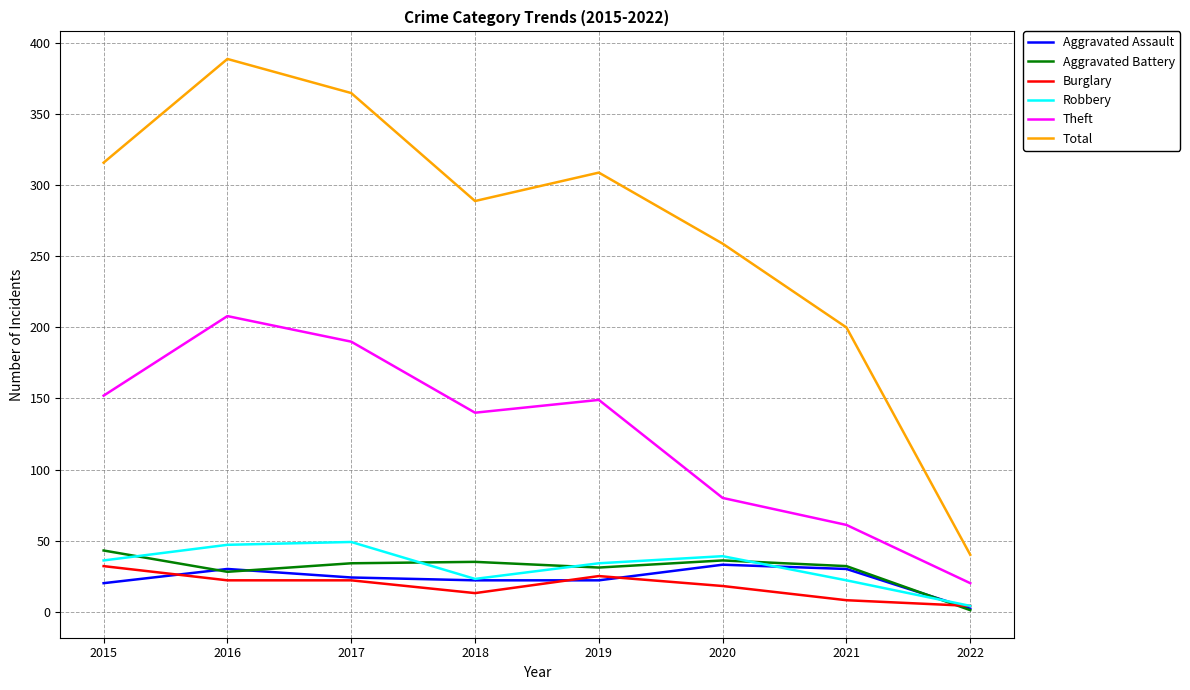

Which series has the largest total across all categories?

Total